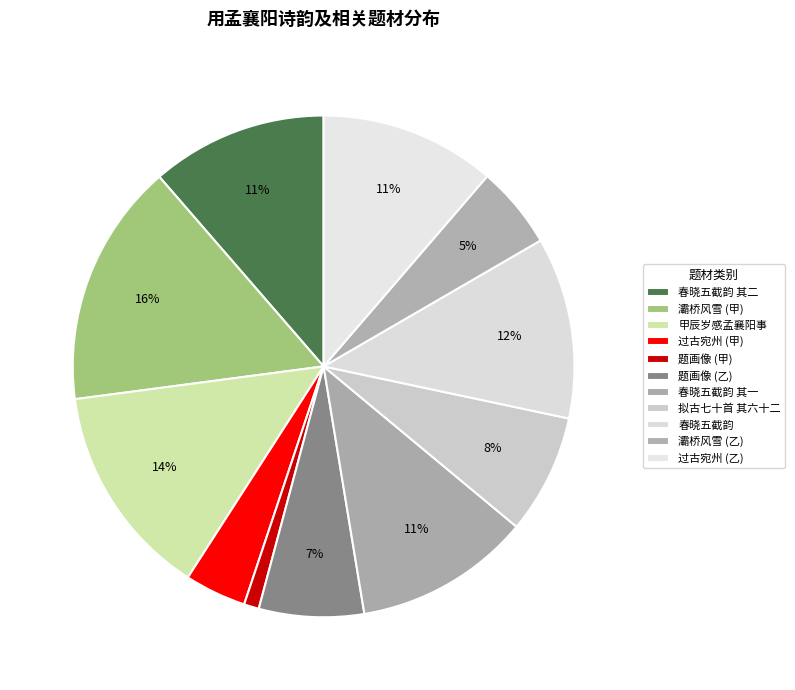

Which category has the biggest portion of the pie?

孟襄阳灞桥风雪